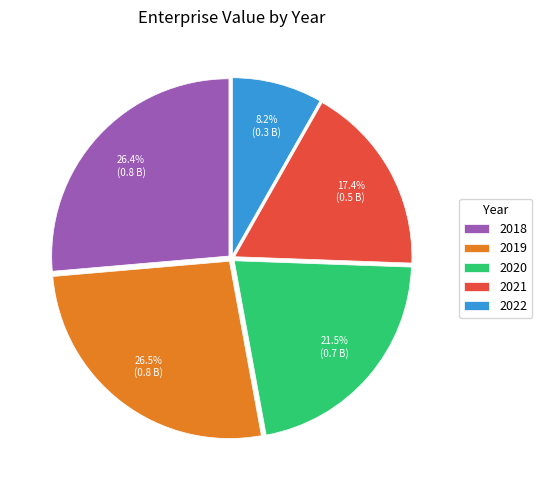

What is the ratio of the value at 2020 to the value at 2019?

0.8